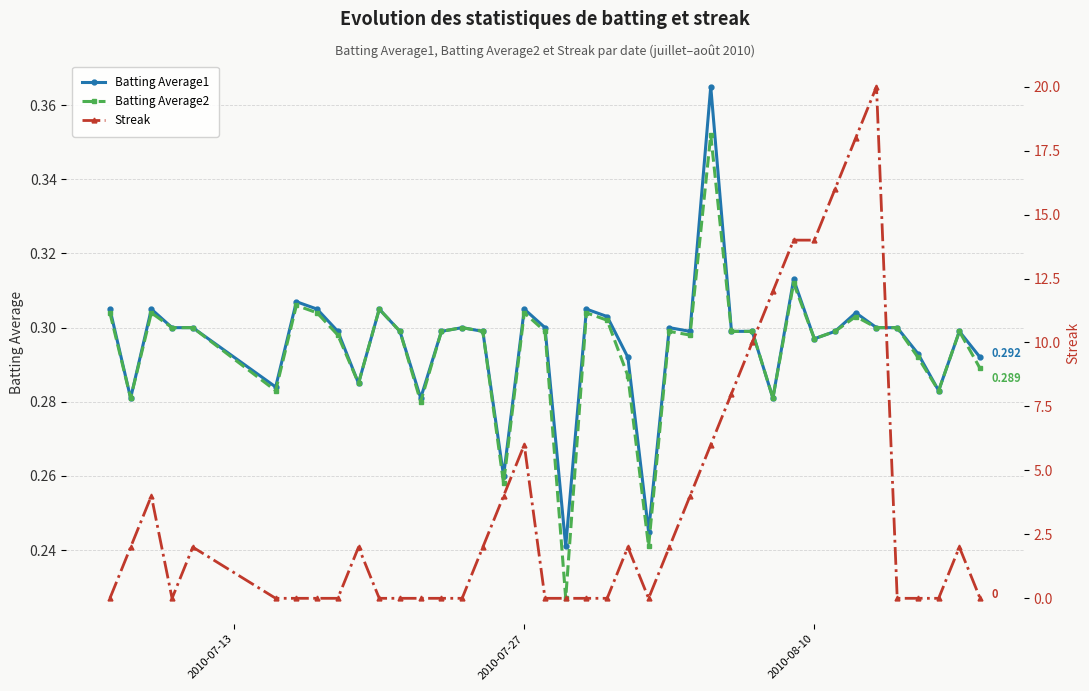

How many times do Streak and Batting Average1 cross each other?

14